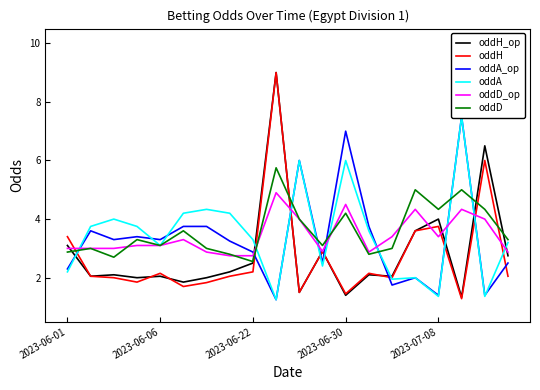

Does the chart have visible grid lines?

No